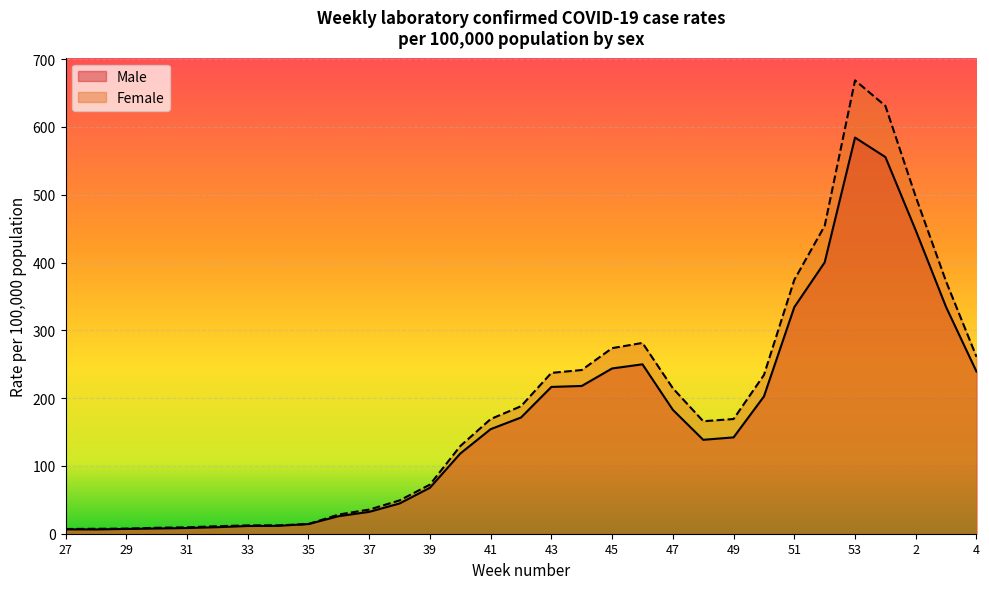

At which label does Male reach its minimum?

28